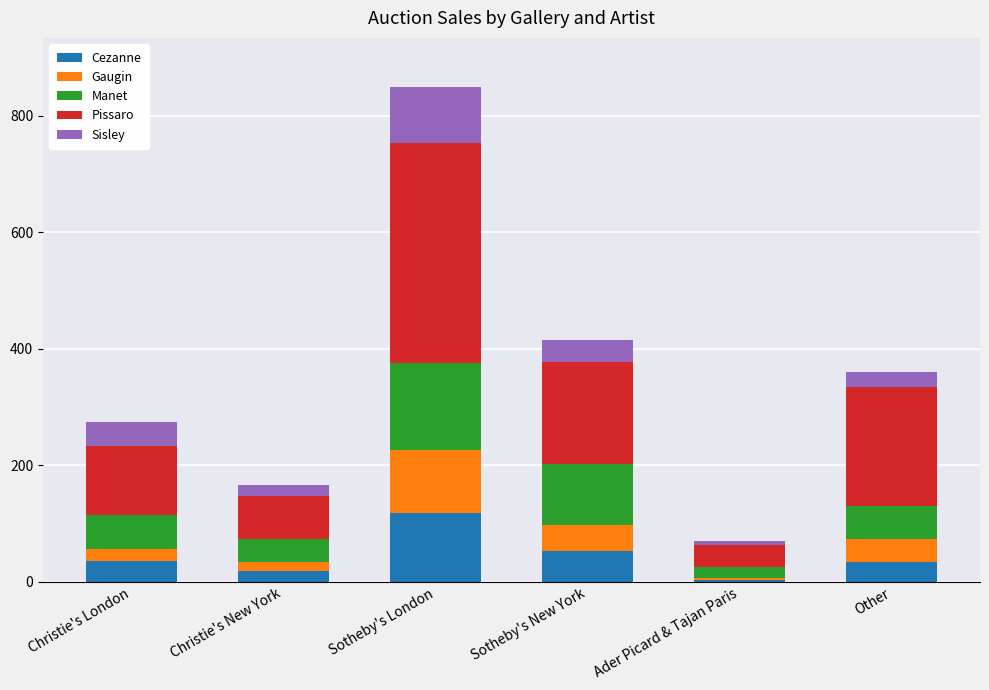

How many Cezanne values are between 18 and 53?

4